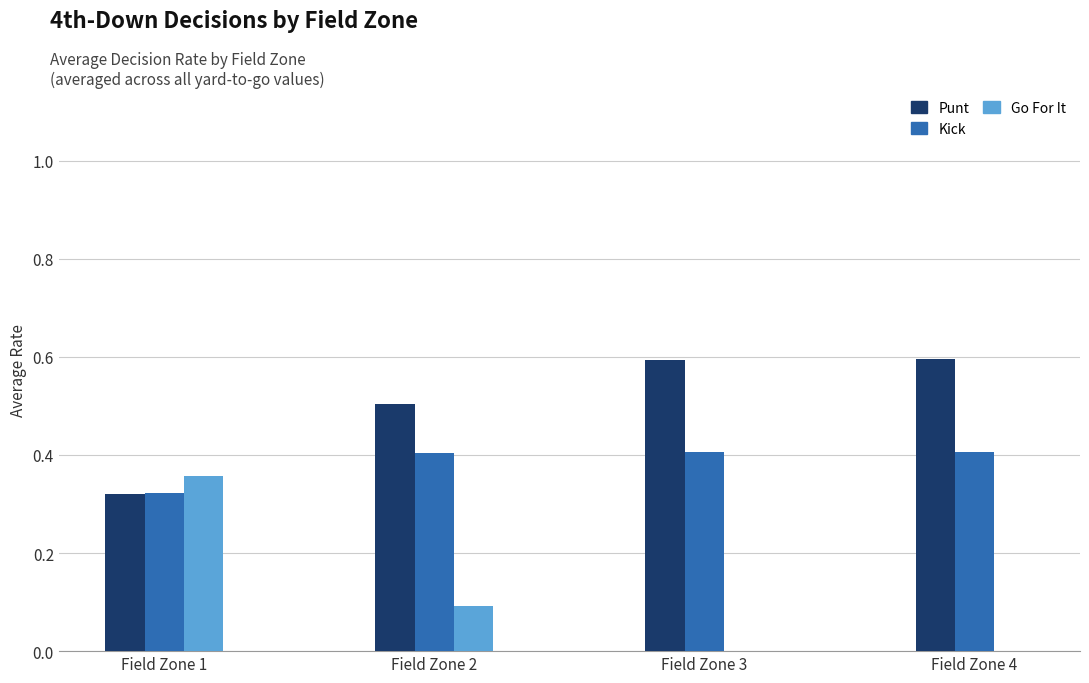

Is the value of Punt at Field Zone 3 greater than the value of Kick at Field Zone 1?

Yes